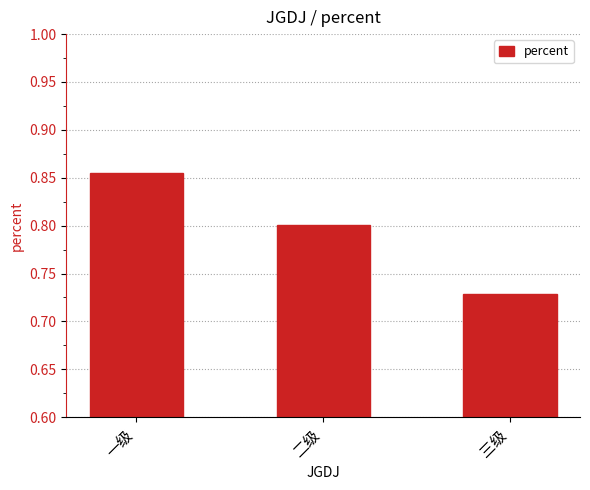

At which category does the chart reach its minimum across all series?

三级